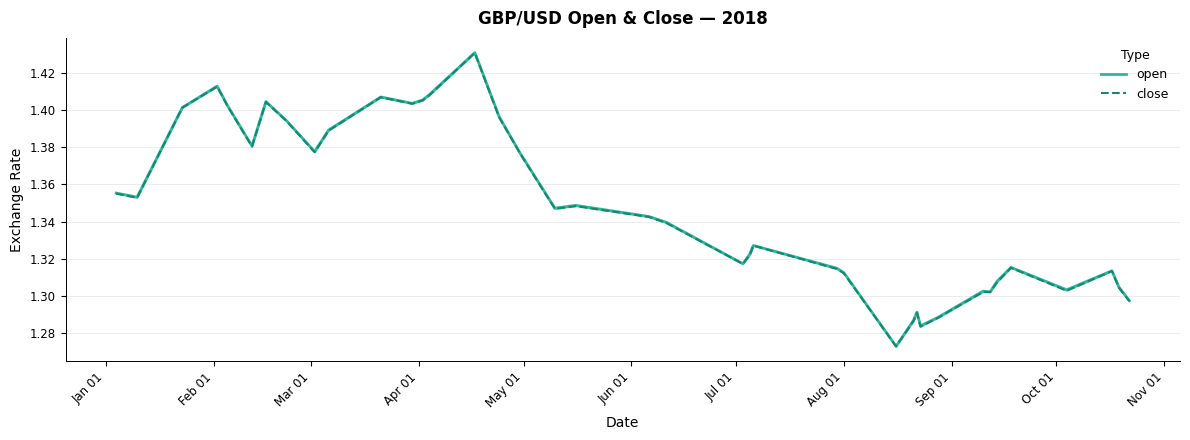

Is the value of close at Sep 01 greater than the value of open at 18?

Yes